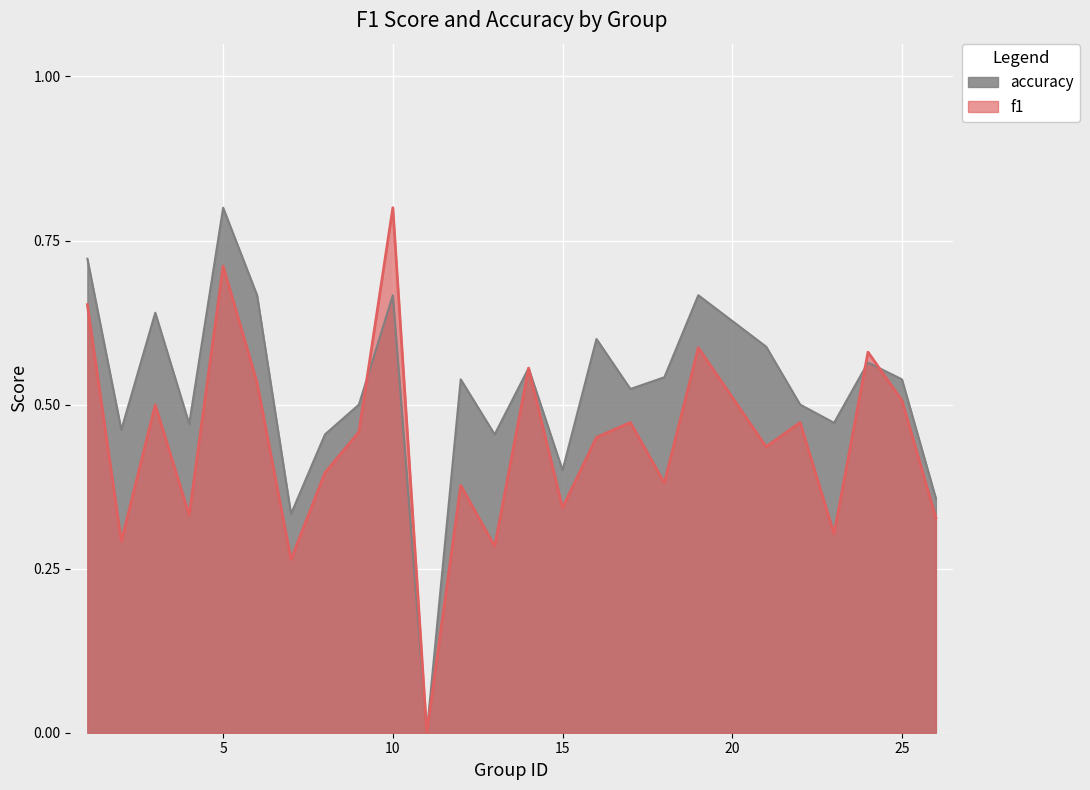

How many values in the accuracy series exceed 0?

24